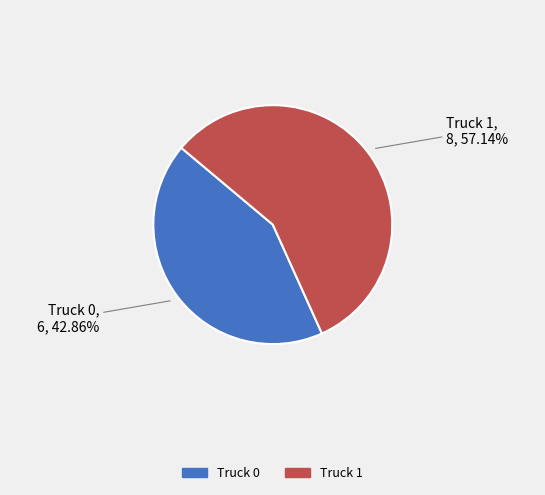

Is it true that Truck 0 is 43% of the pie?

True